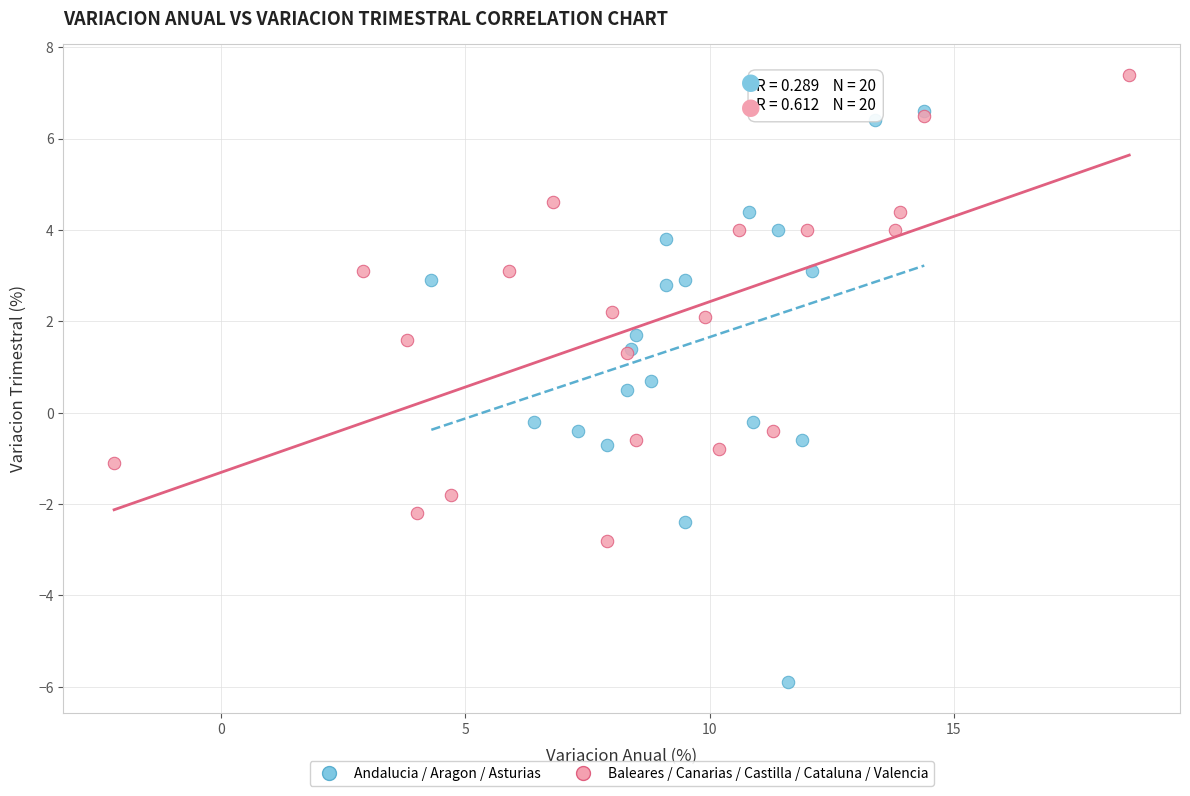

Which series reaches the maximum Y coordinate?

Baleares / Canarias / Castilla / Cataluna / Valencia